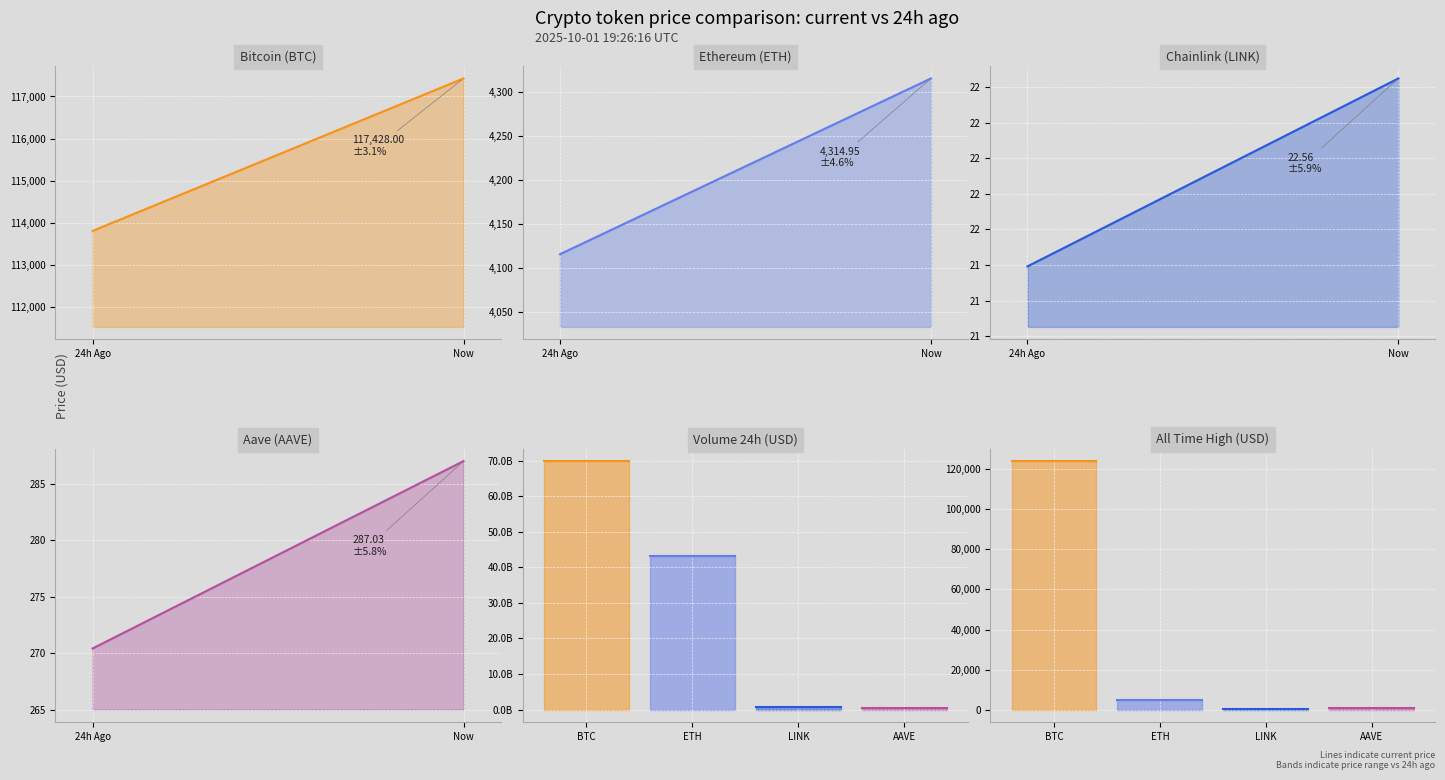

What is the maximum value shown in the chart?

117428.0